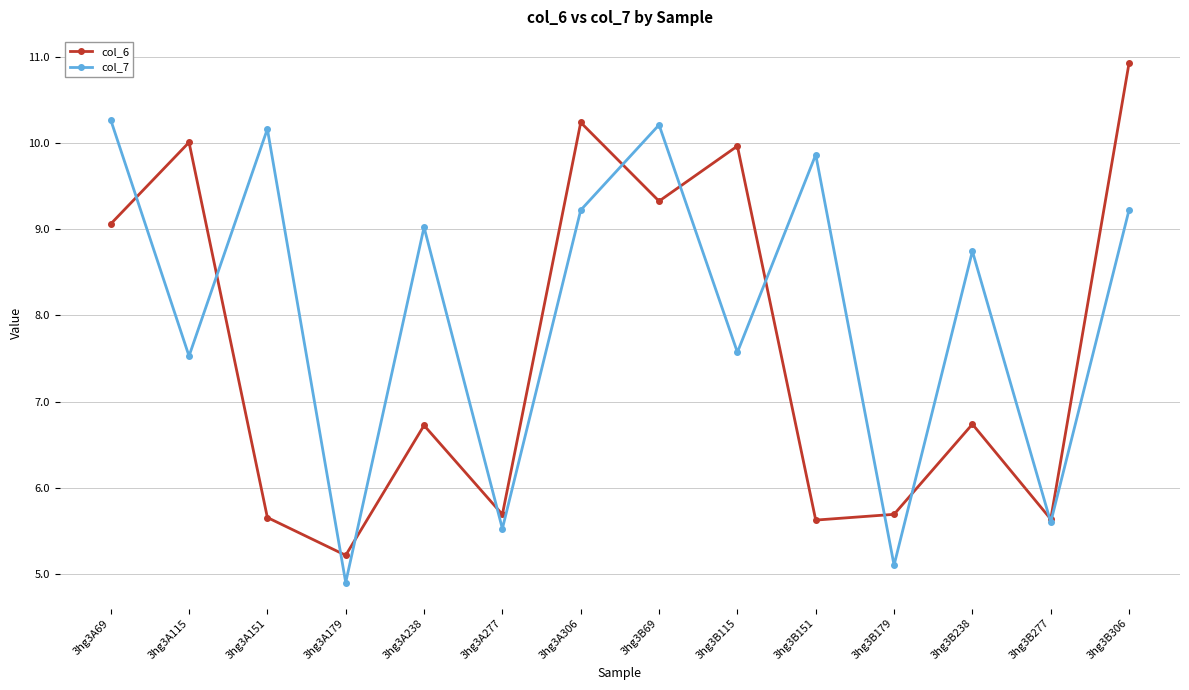

The value of col_6 at 3hg3A277 is 3.3. True or false?

False